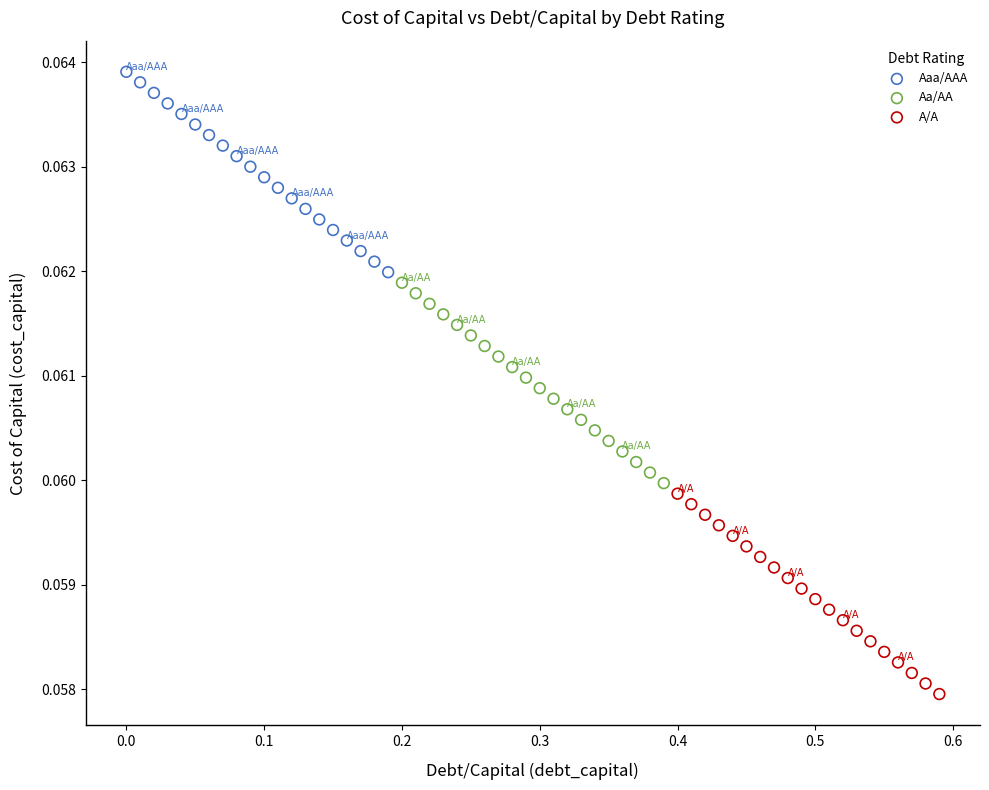

What are all the series names shown in the legend?

Aaa/AAA, Aa/AA, A/A